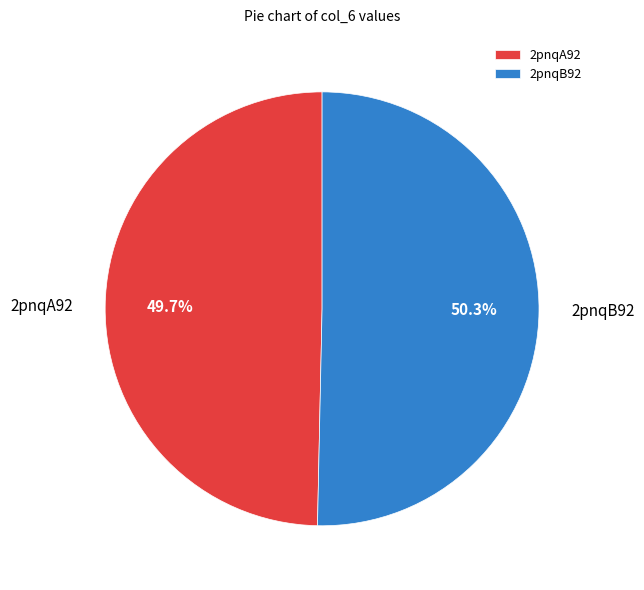

Is it true that 2pnqA92 is 58% of the pie?

False